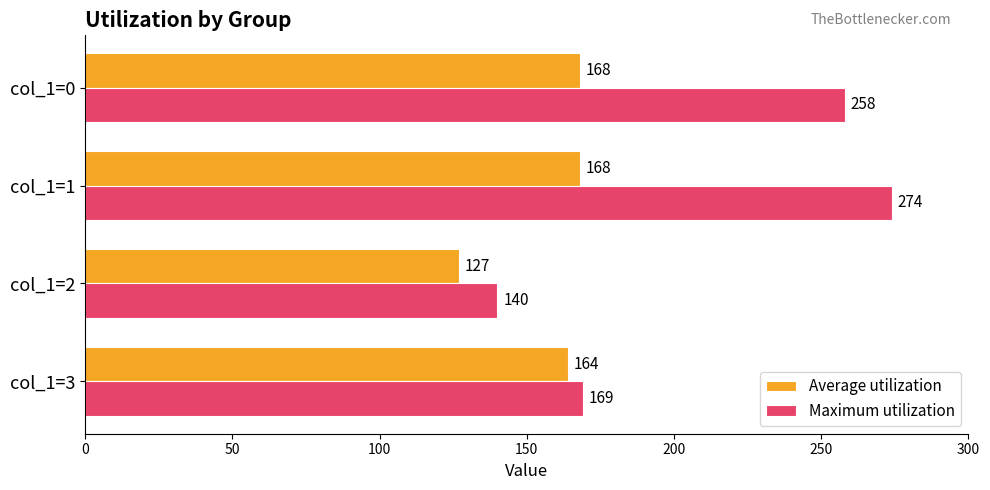

What is the sum of the Maximum utilization values at col_1=3 and col_1=2?

309